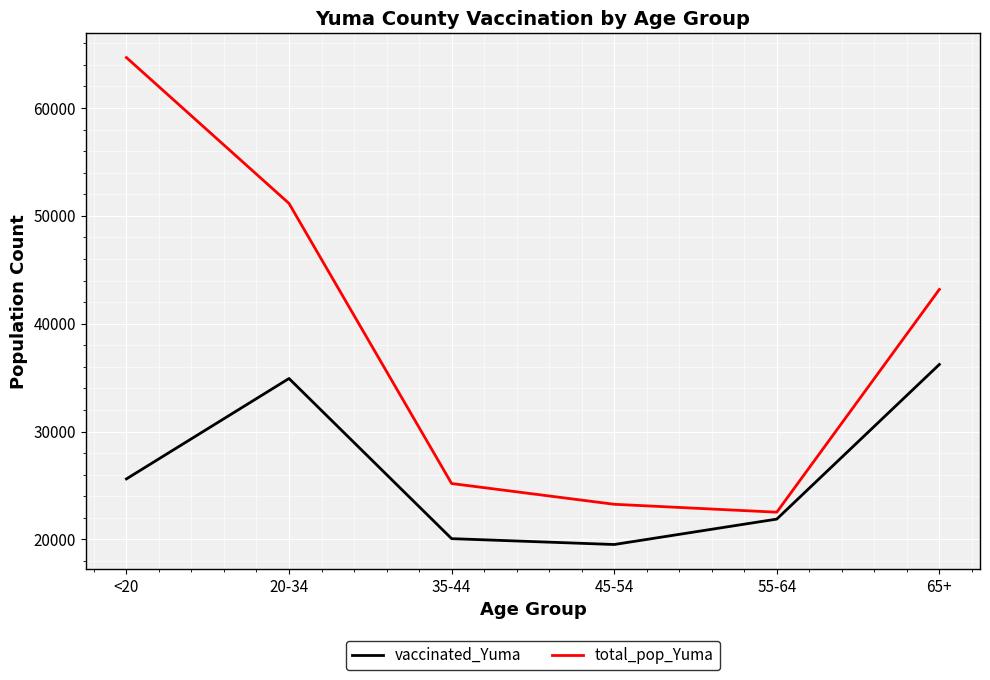

Between <20 and 65+, which series saw the biggest shift?

total_pop_Yuma